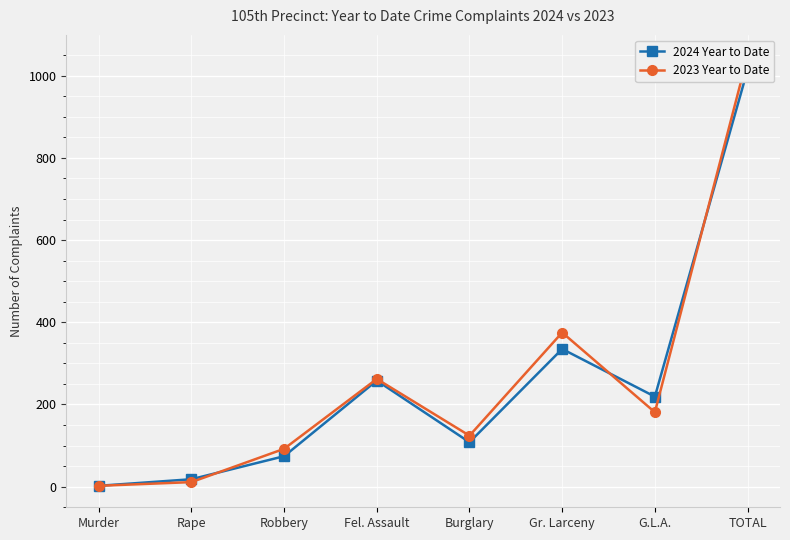

What is the difference between the maximum and minimum values in the 2024 Year to Date series?

1012